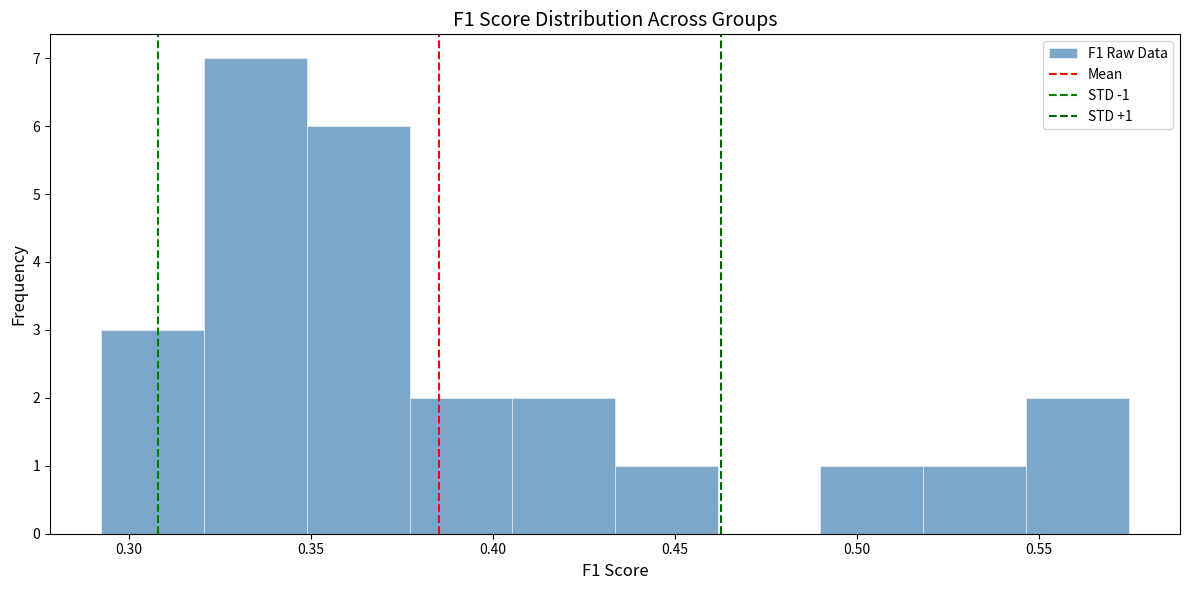

Which range on the x-axis has the tallest bar?

0.320 to 0.350